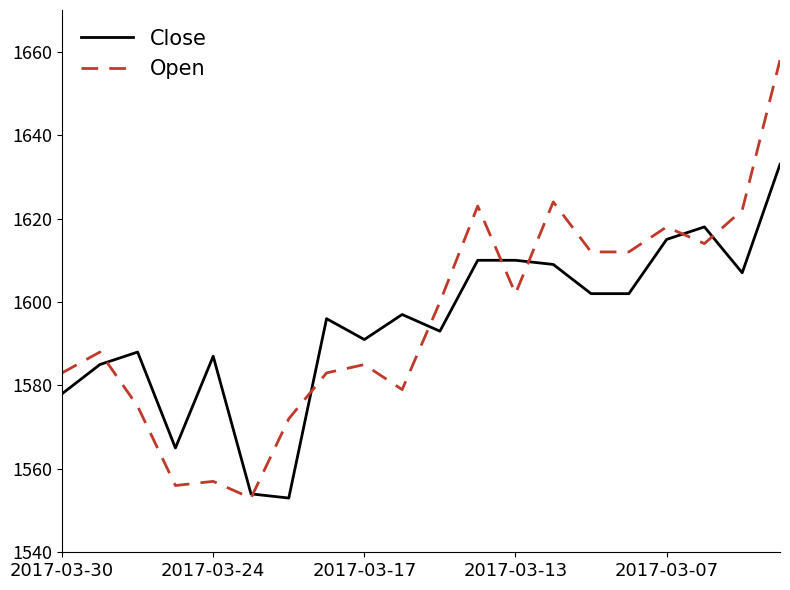

Reading left to right, what are all the values shown in this chart?

Close: 1578	1585	1588	1565	1587	1554	1553	1596	1591	1597	1593	1610	1610	1609	1602	1602	1615	1618	1607	1633
Open: 1583	1588	1575	1556	1557	1553	1572	1583	1585	1579	1600	1623	1602	1624	1612	1612	1618	1614	1622	1658